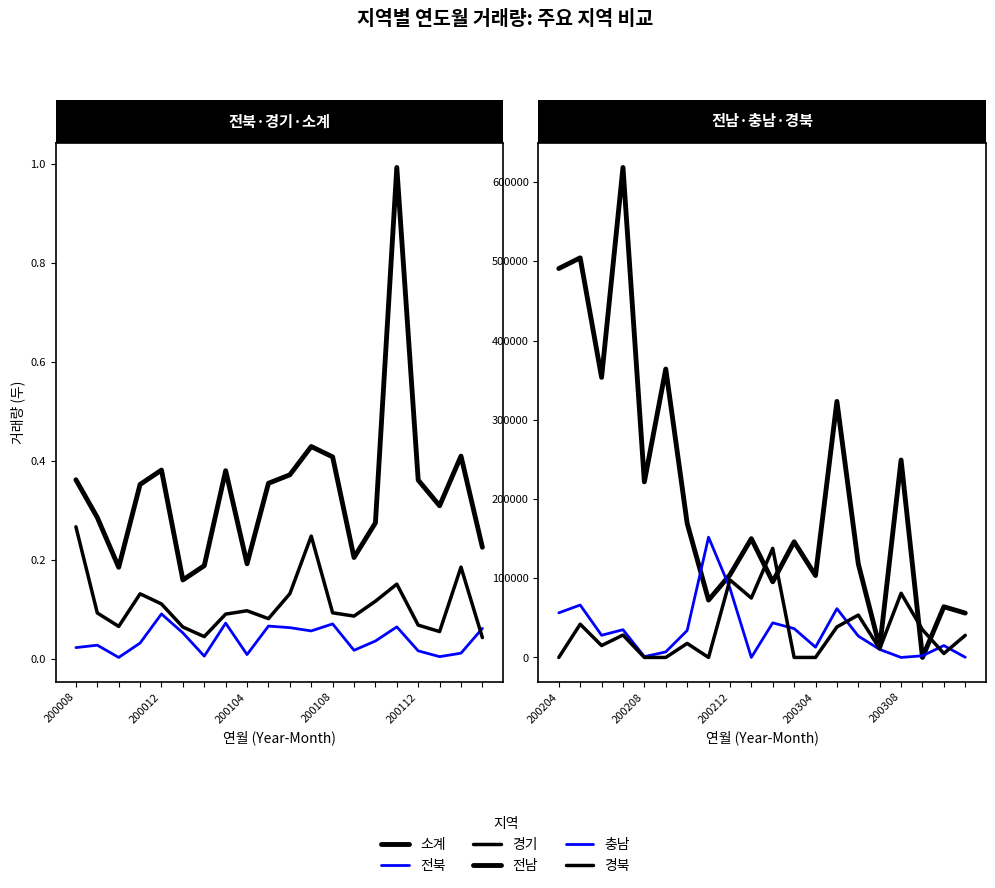

Where is 전북 nearest to the value 47350?

5